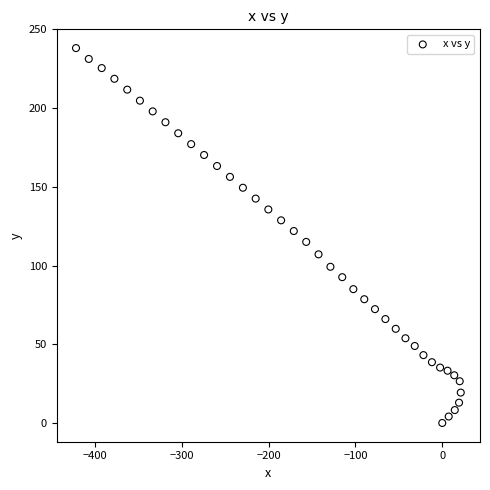

What is the range of X values (max minus min)?

443.1